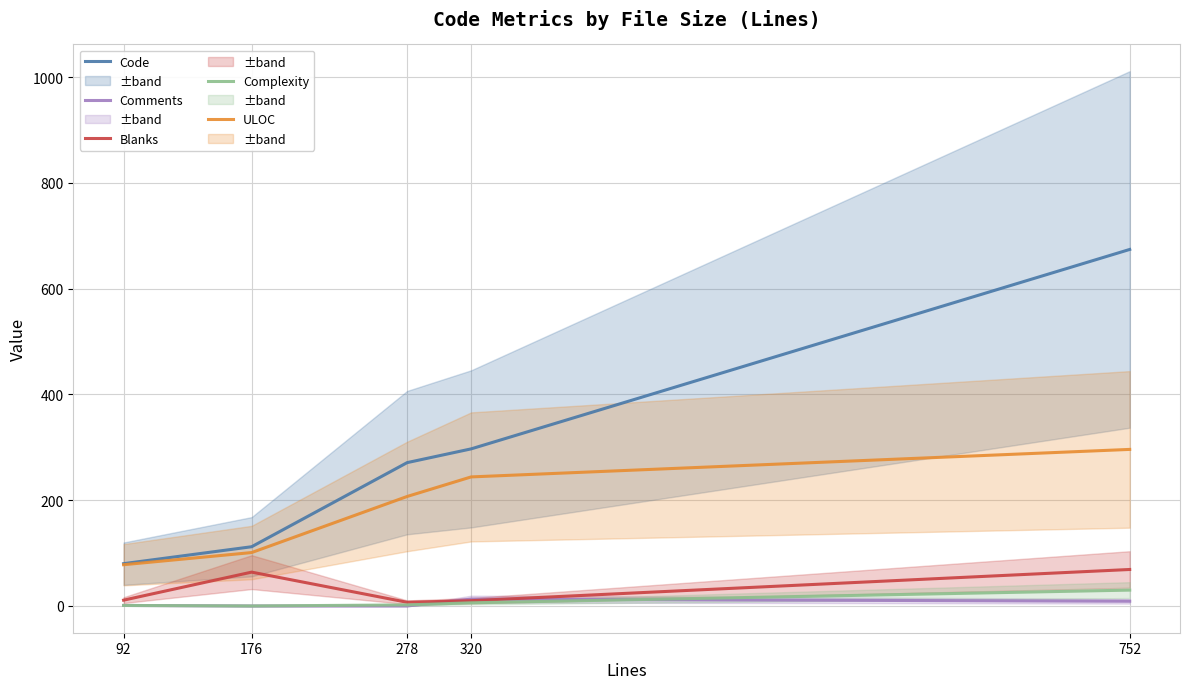

Rank the series at 320 from highest to lowest value.

Code, ULOC, Comments, Blanks, Complexity